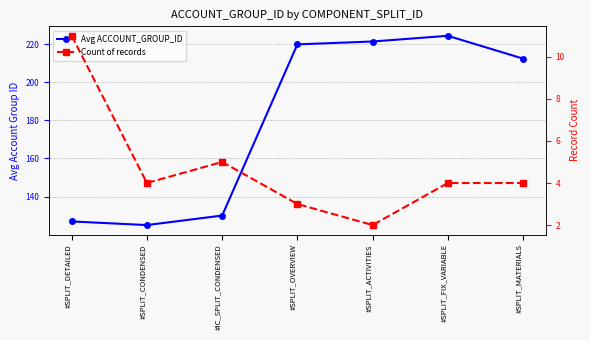

Count the number of categories in the chart.

7